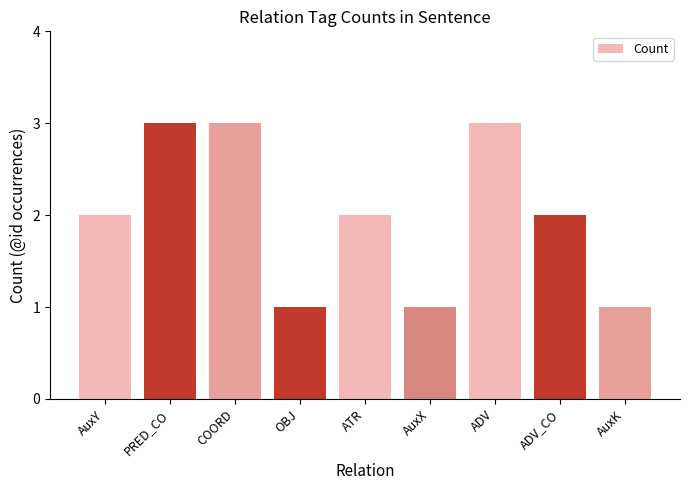

What is the sum of all values?

18